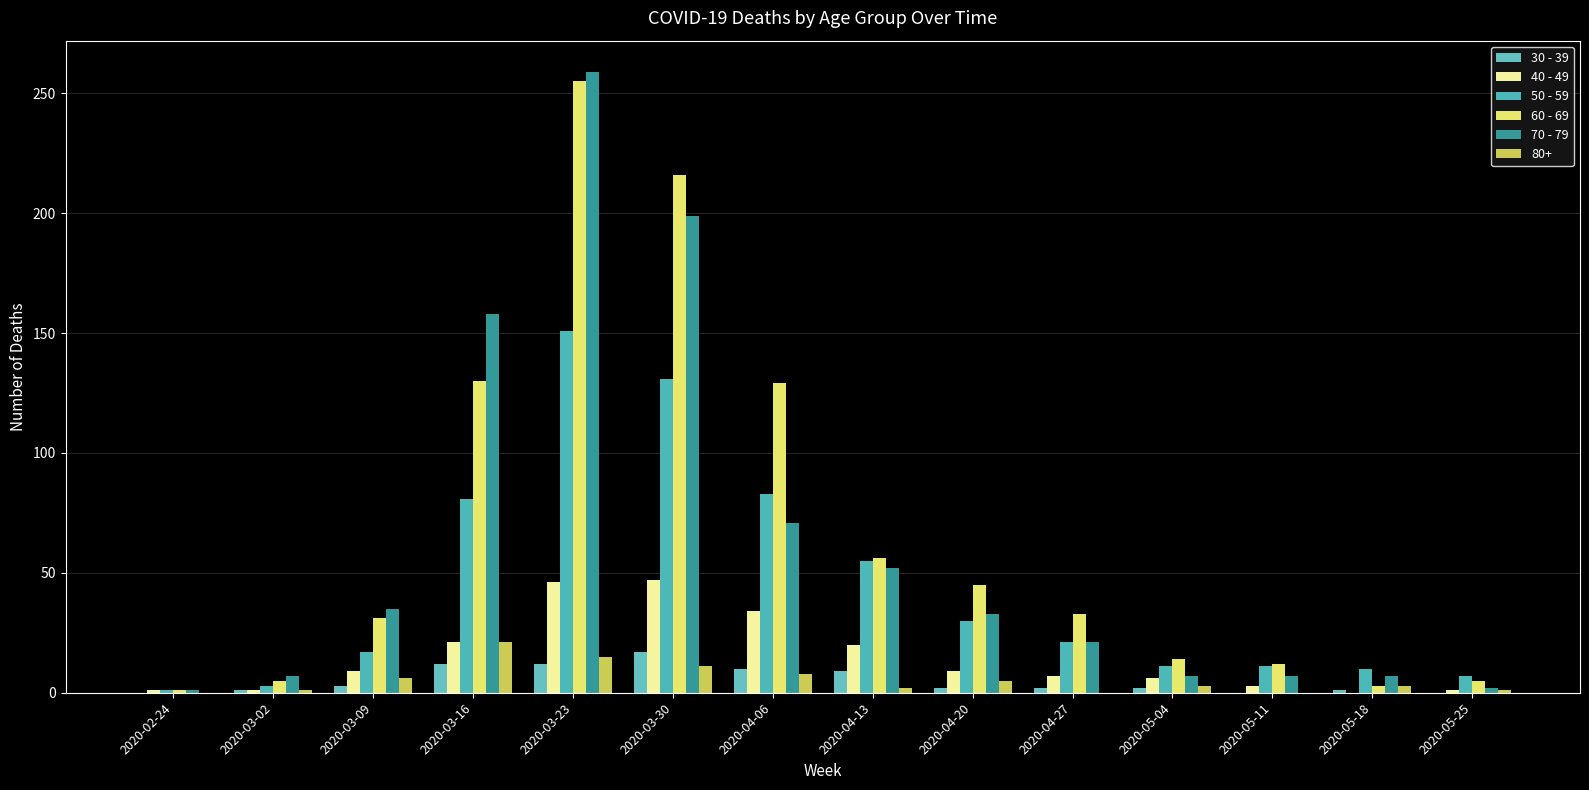

How many groups of bars are there?

14